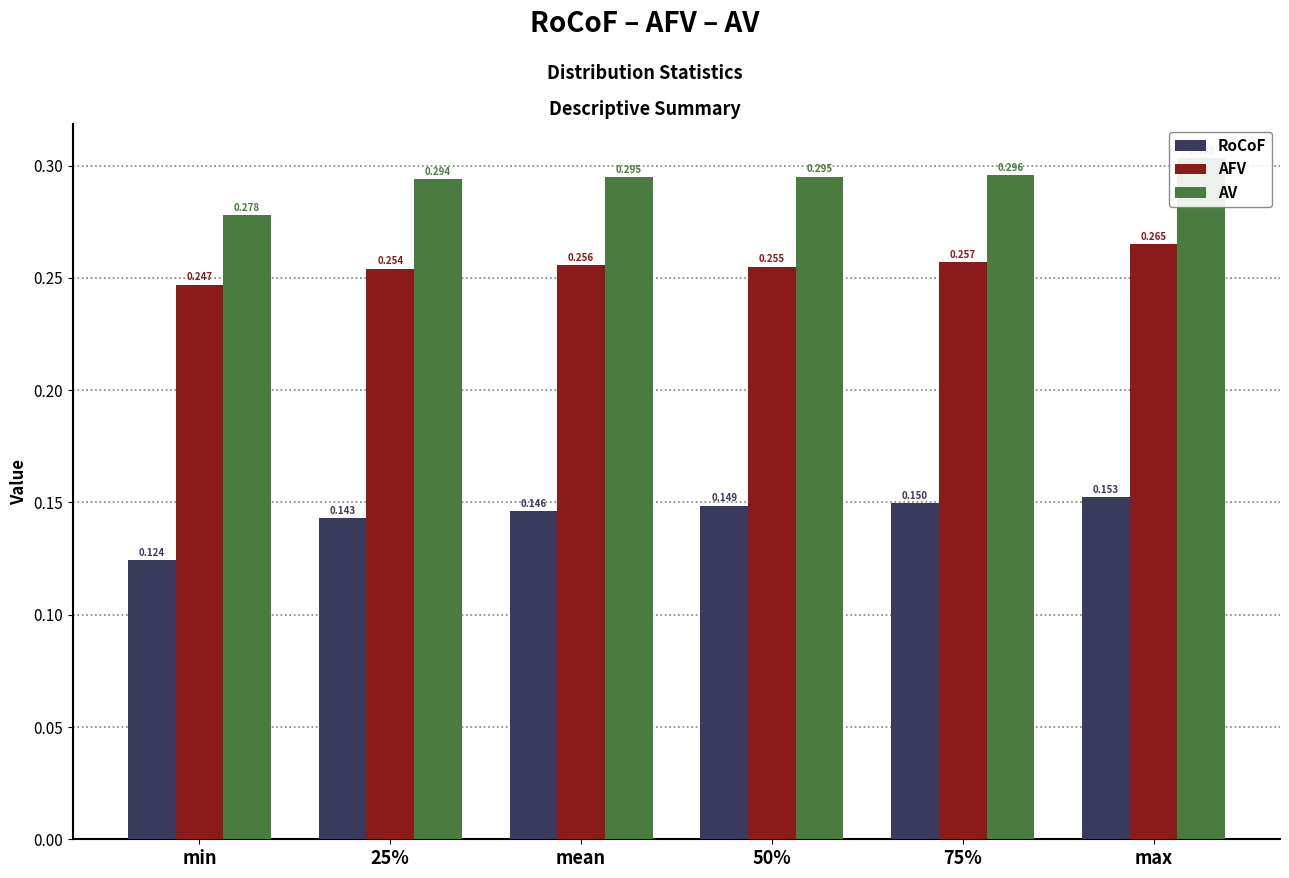

Reading left to right, list all the values displayed in this chart.

RoCoF: min=0.1	25%=0.1	mean=0.1	50%=0.1	75%=0.1	max=0.2
AFV: min=0.2	25%=0.3	mean=0.3	50%=0.3	75%=0.3	max=0.3
AV: min=0.3	25%=0.3	mean=0.3	50%=0.3	75%=0.3	max=0.3